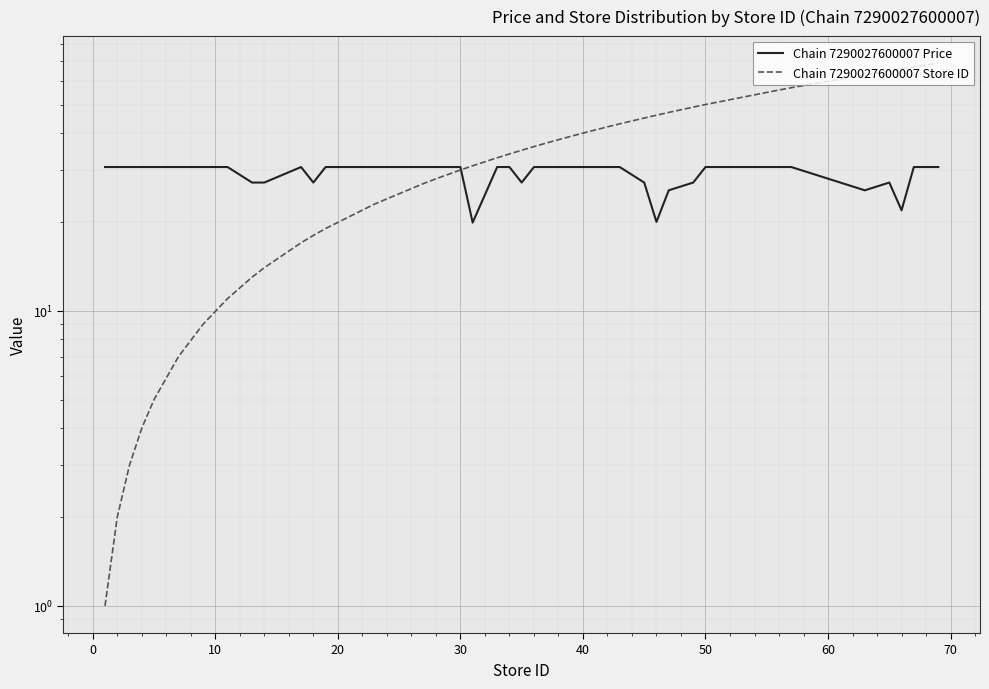

The value of Chain 7290027600007 Price at 27 is 51.3. True or false?

False